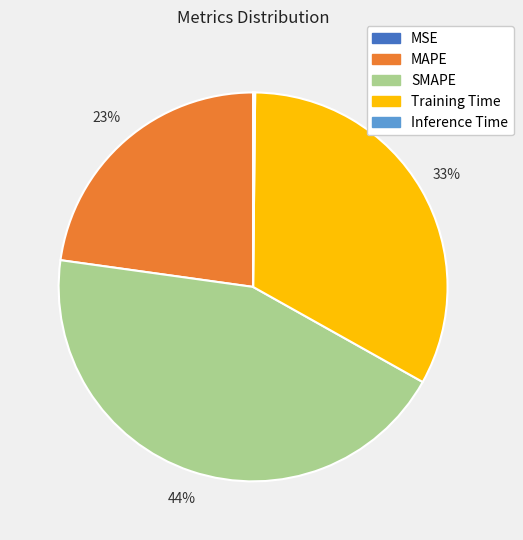

To the nearest percent, what is the combined percentage of Training Time and MAPE?

56%